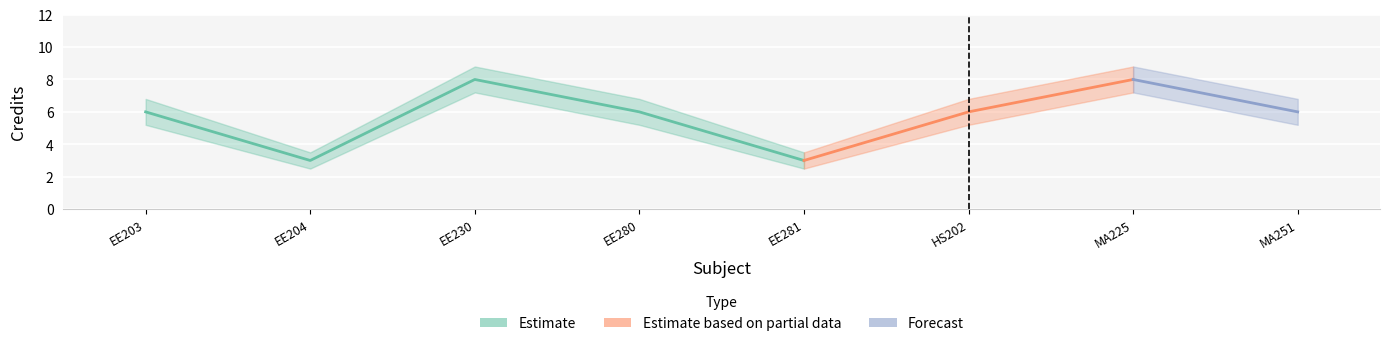

How many lines are shown in the chart?

3